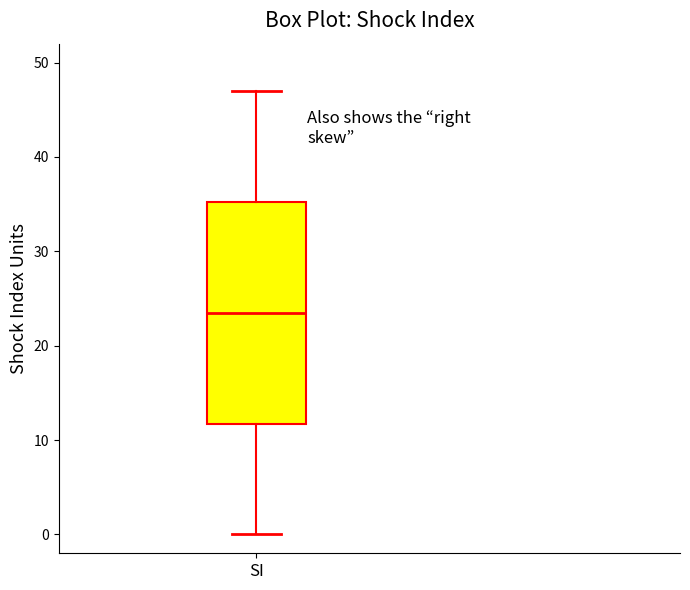

Read this box plot against the y-axis: the position of the median line, the range covered by the box, and the ends of both whiskers. The values are not printed on the chart, so give them approximately, as read against the axis.

median 24, box 12 to 35, whiskers 0 to 47